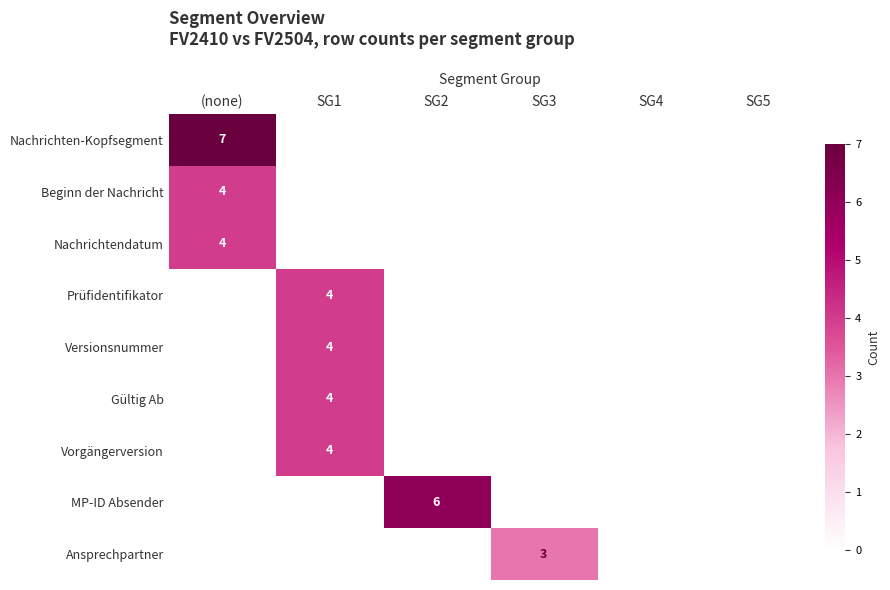

At which category is the sum across all series the highest?

SG1